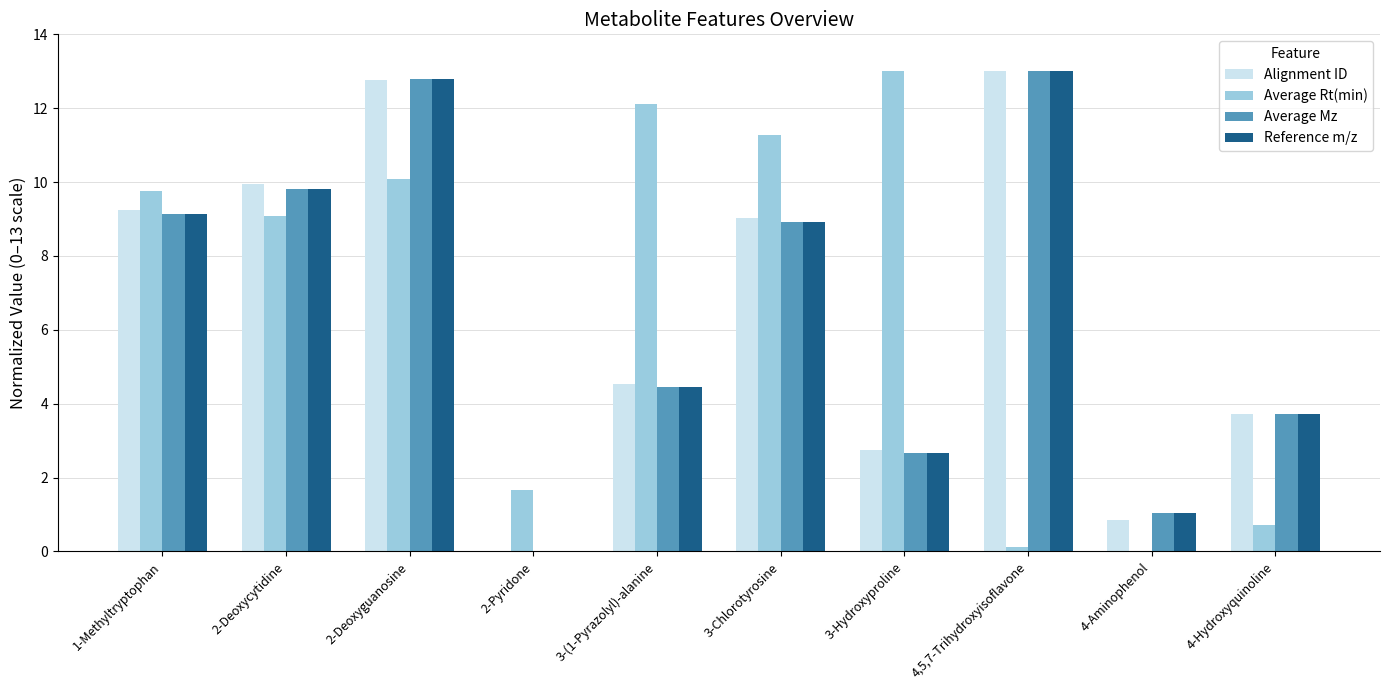

What is the sum of all Reference m/z values?

65.5